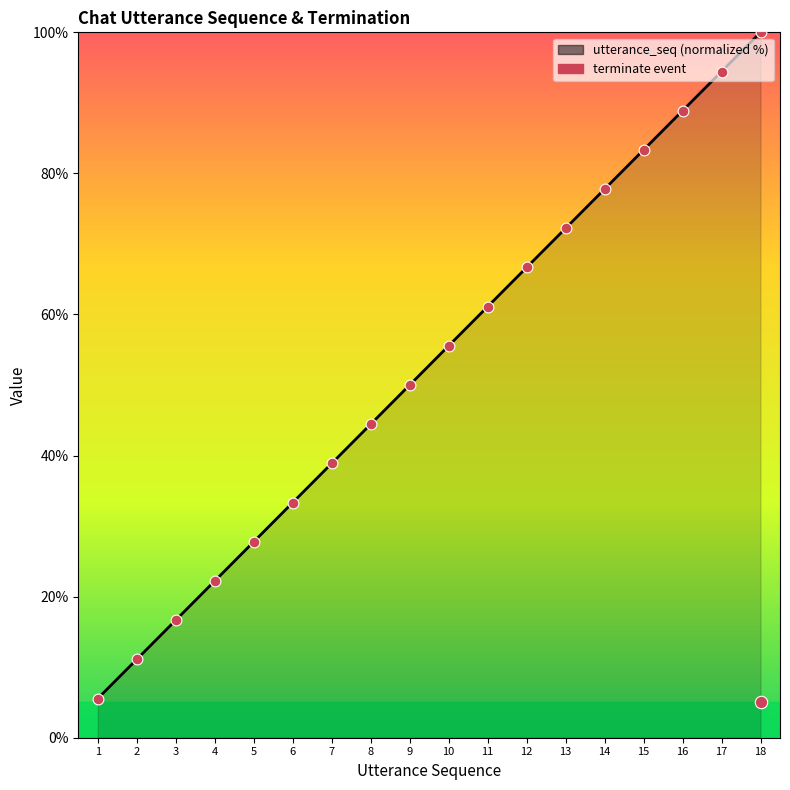

What is the change in value from 13 to 18?

+27.8